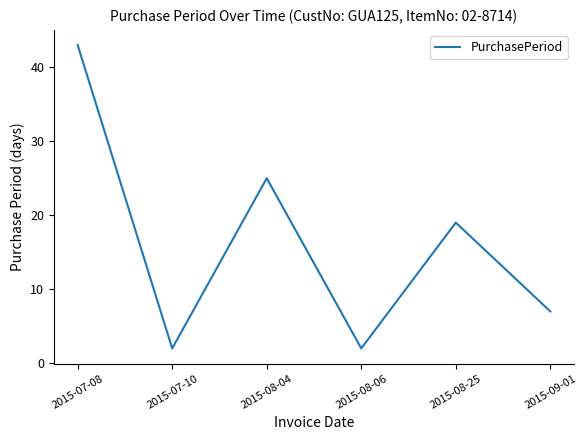

At which category does the data reach its first local valley?

2015-07-10